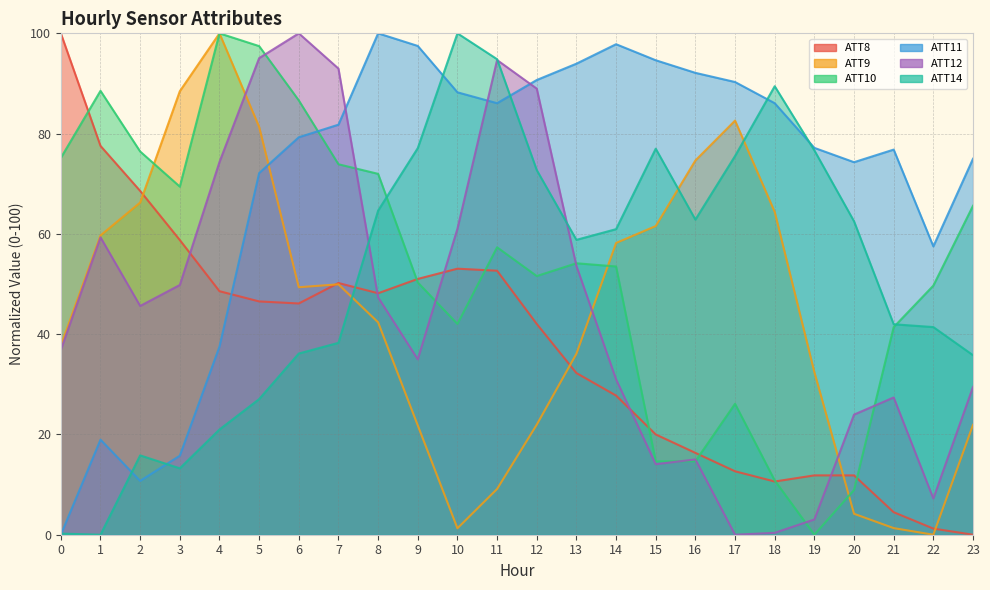

What is the difference between the ATT10 values at 10 and 3?

27.4